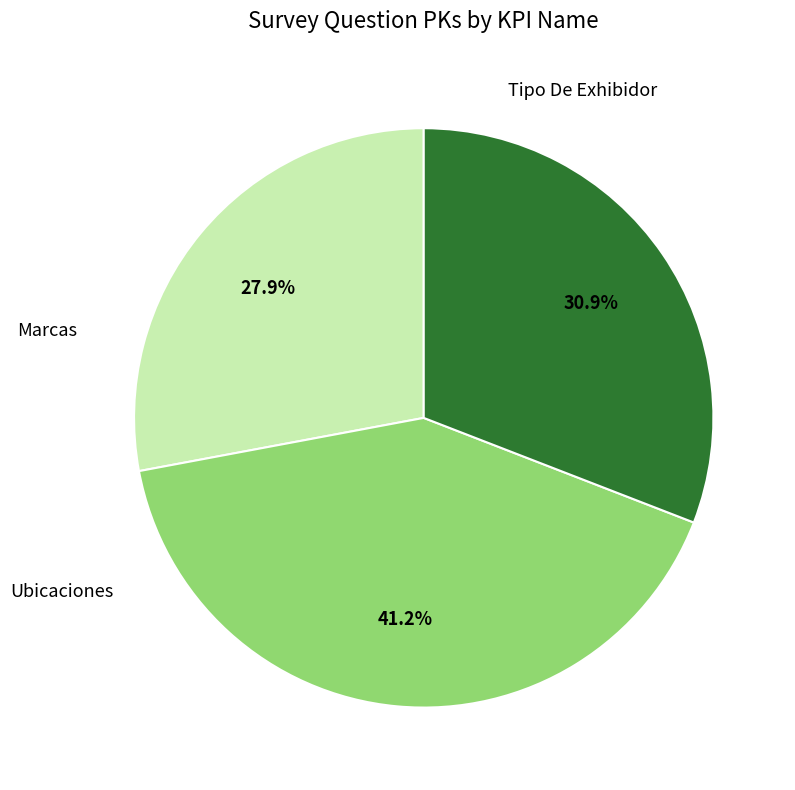

To the nearest percent, what is the average slice percentage?

33%